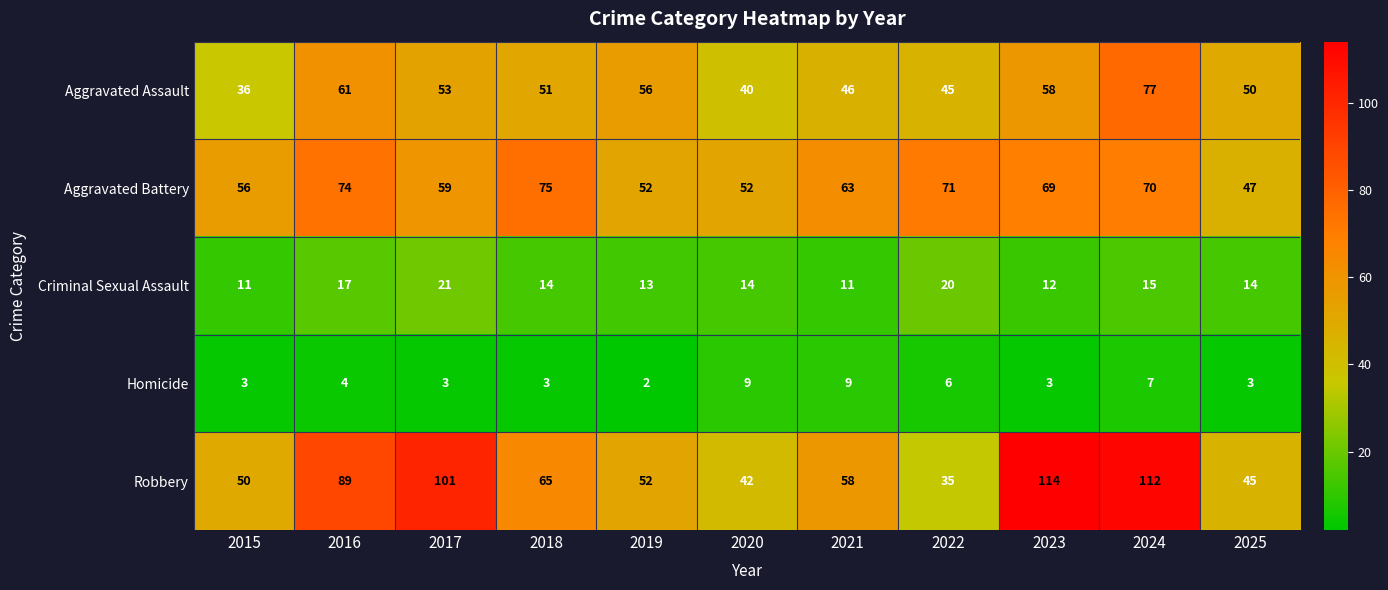

Rank the series by their maximum value, from highest to lowest.

Robbery, Aggravated Assault, Aggravated Battery, Criminal Sexual Assault, Homicide